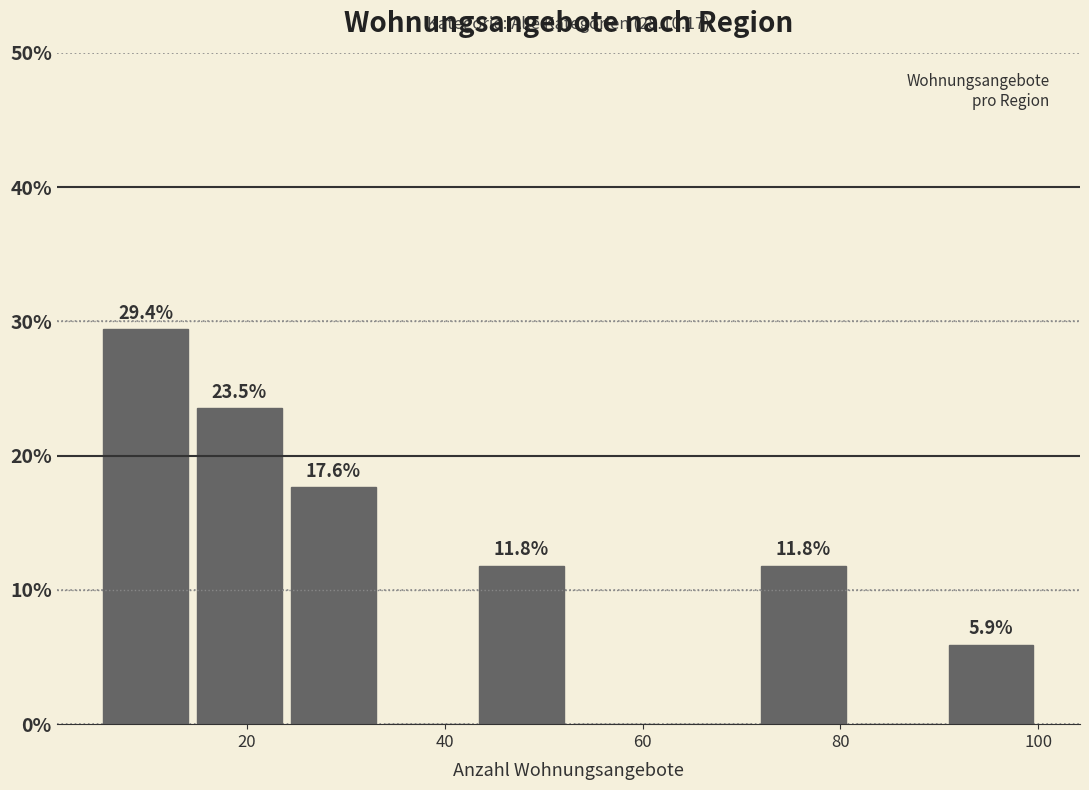

Which range on the x-axis has the tallest bar?

5.0 to 14.5